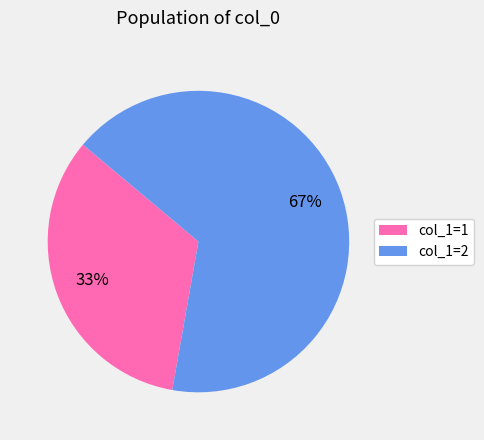

What percentage is the col_1=1 slice, to the nearest percent?

33%